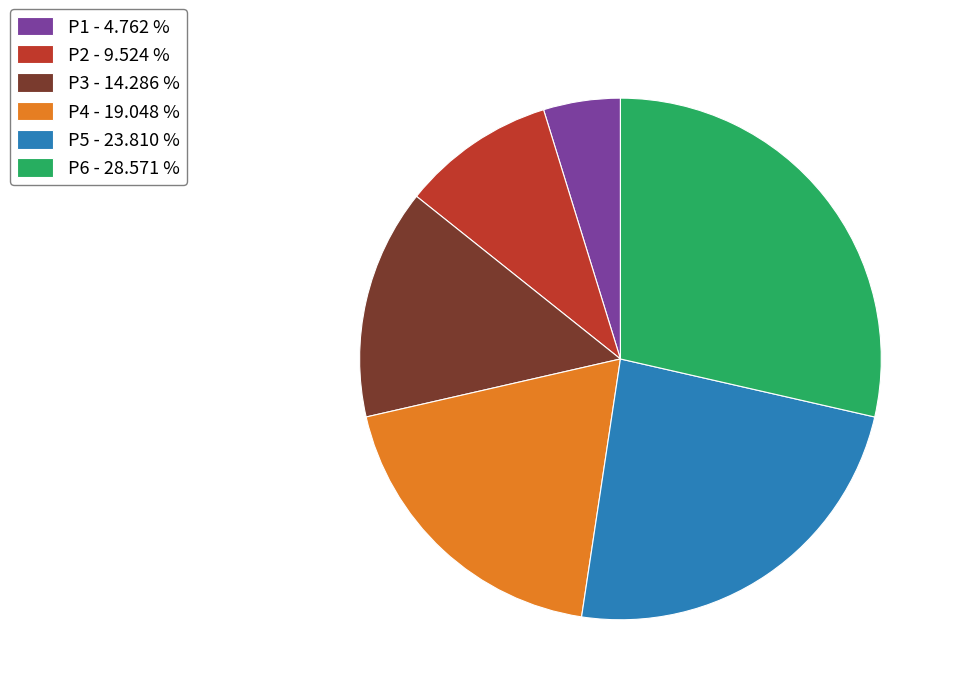

How many slices are in this pie chart?

6